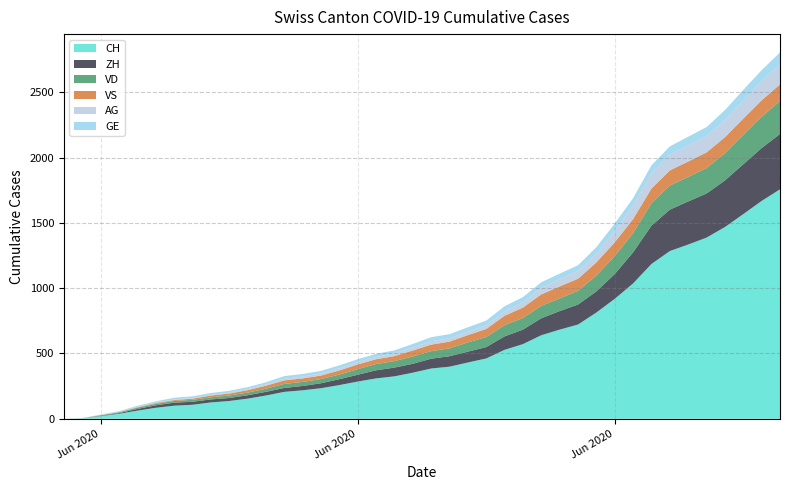

Reading left to right, extract all data points from this chart.

CH: 0=0	1=3	2=20	3=38	4=62	5=84	6=100	7=107	8=125	9=136	10=154	11=178	12=206	13=218	14=234	15=258	16=285	17=309	18=325	19=353	20=385	21=399	22=431	23=462	24=528	25=572	26=640	27=683	28=722	29=814	30=919	31=1037	32=1186	33=1285	34=1335	35=1388	36=1469	37=1568	38=1669	39=1758
ZH: 0=0	1=0	2=2	3=5	4=13	5=19	6=23	7=23	8=23	9=23	10=26	11=28	12=30	13=33	14=38	15=45	16=52	17=62	18=67	19=68	20=75	21=80	22=83	23=87	24=103	25=111	26=130	27=142	28=153	29=162	30=190	31=238	32=294	33=317	34=330	35=338	36=357	37=382	38=405	39=424
VD: 0=0	1=0	2=4	3=6	4=9	5=11	6=13	7=15	8=16	9=19	10=20	11=24	12=31	13=31	14=32	15=35	16=43	17=48	18=50	19=56	20=58	21=60	22=71	23=77	24=86	25=89	26=95	27=97	28=105	29=121	30=138	31=147	32=172	33=185	34=188	35=195	36=208	37=224	38=240	39=252
VS: 0=0	1=1	2=2	3=2	4=4	5=6	6=7	7=9	8=14	9=15	10=19	11=23	12=27	13=27	14=27	15=32	16=36	17=37	18=38	19=46	20=50	21=52	22=56	23=62	24=72	25=80	26=88	27=92	28=93	29=101	30=105	31=108	32=112	33=116	34=118	35=120	36=123	37=126	38=126	39=128
AG: 0=0	1=0	2=0	3=1	4=3	5=3	6=5	7=5	8=5	9=7	10=7	11=10	12=13	13=14	14=16	15=17	16=18	17=18	18=21	19=23	20=26	21=26	22=28	23=28	24=35	25=40	26=50	27=55	28=59	29=65	30=88	31=103	32=116	33=120	34=123	35=125	36=132	37=140	38=147	39=153
GE: 0=0	1=1	2=4	3=6	4=8	5=10	6=13	7=13	8=14	9=14	10=16	11=16	12=20	13=20	14=20	15=22	16=22	17=23	18=23	19=27	20=31	21=31	22=32	23=36	24=38	25=40	26=43	27=43	28=44	29=52	30=56	31=57	32=62	33=64	34=67	35=69	36=76	37=80	38=84	39=92